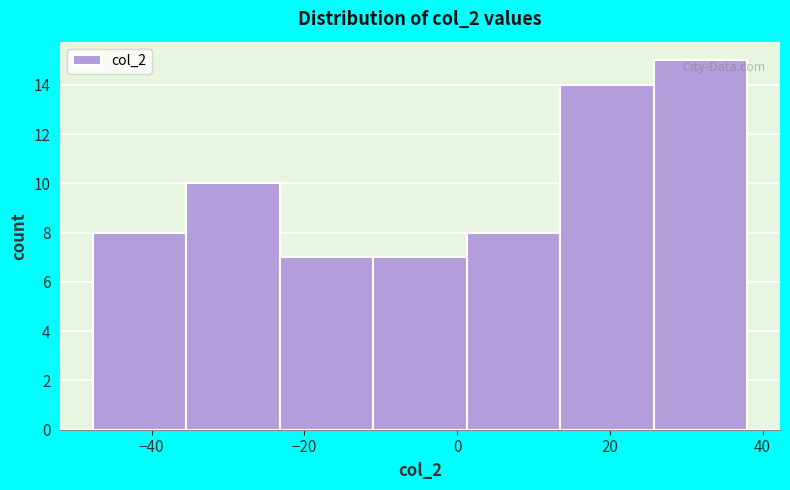

Reading left to right, transcribe this chart: for each bar, give the range it covers on the x-axis and its height. Neither the bar edges nor the heights are printed on the chart, so give them approximately, as read against the axes.

-48 to -36: 8
-36 to -24: 10
-24 to -10: 7
-10 to 2: 7
2 to 14: 8
14 to 26: 14
26 to 38: 15